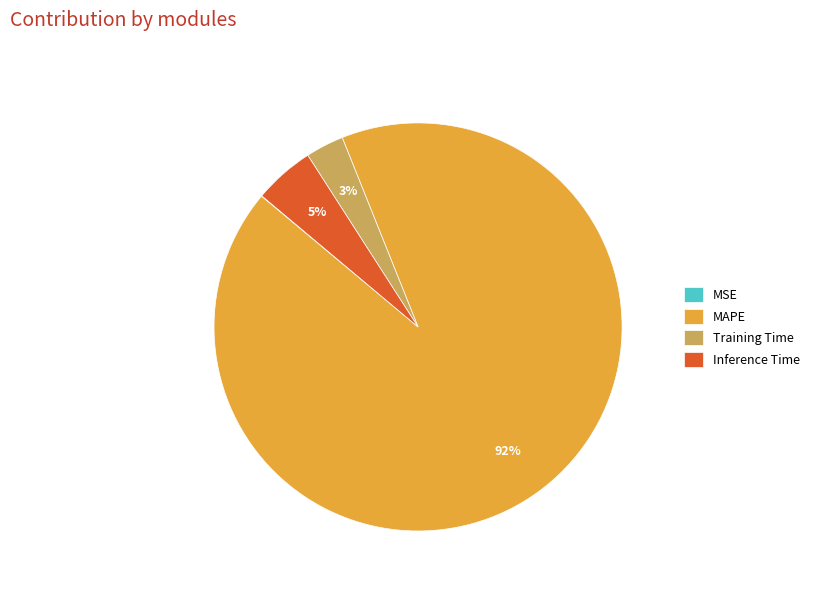

Which category accounts for the majority?

MAPE